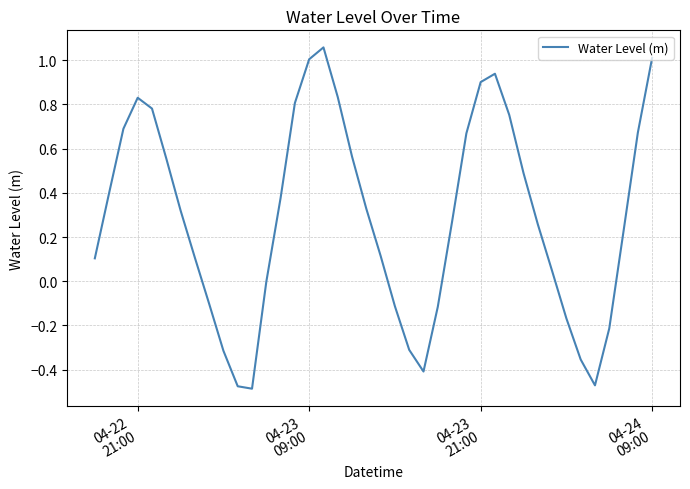

Is this an area chart (filled region under the line)?

No